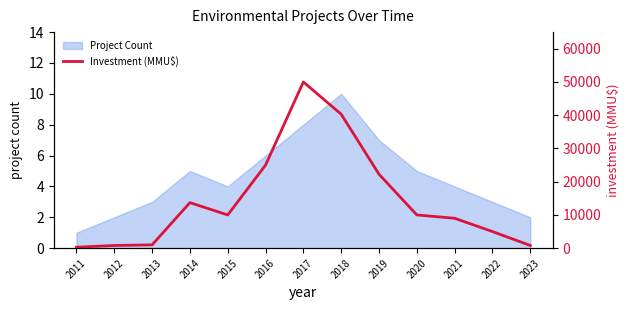

How many values are below 10000?

6